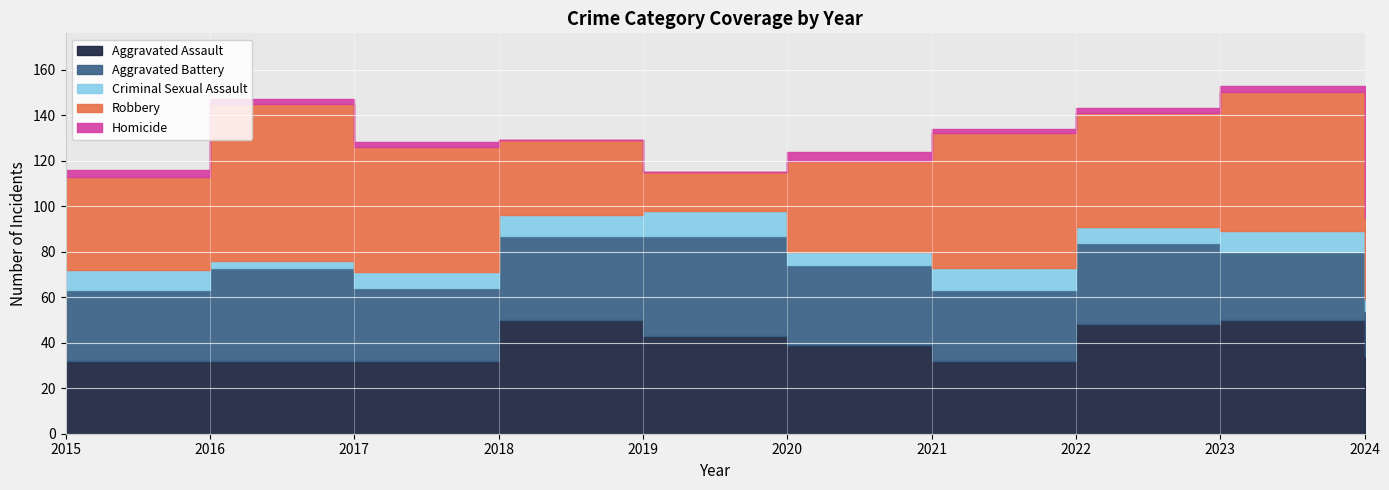

What is the sum of all Robbery values?

461